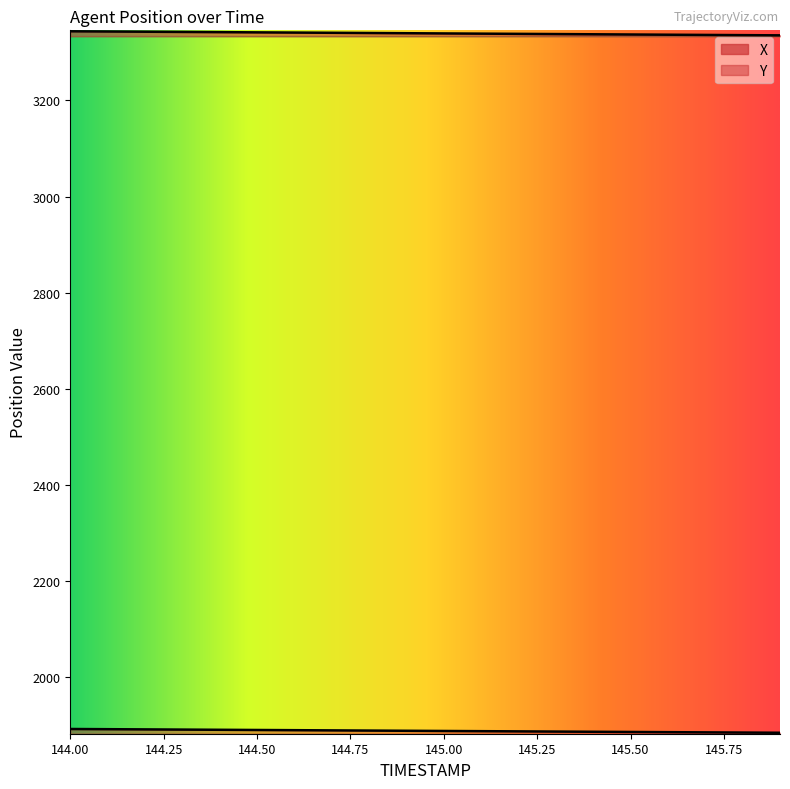

At which label is X closest to 3339?

145.1